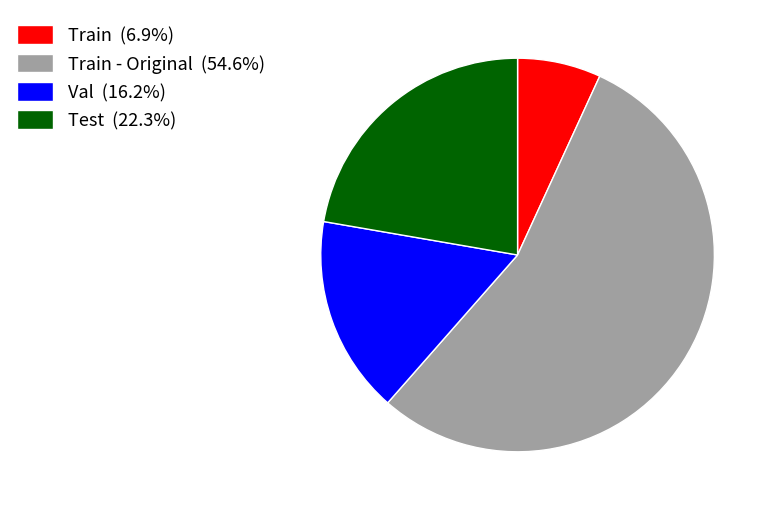

Do Val (16.2%) and Train - Original (54.6%) together represent more than half of the pie?

Yes